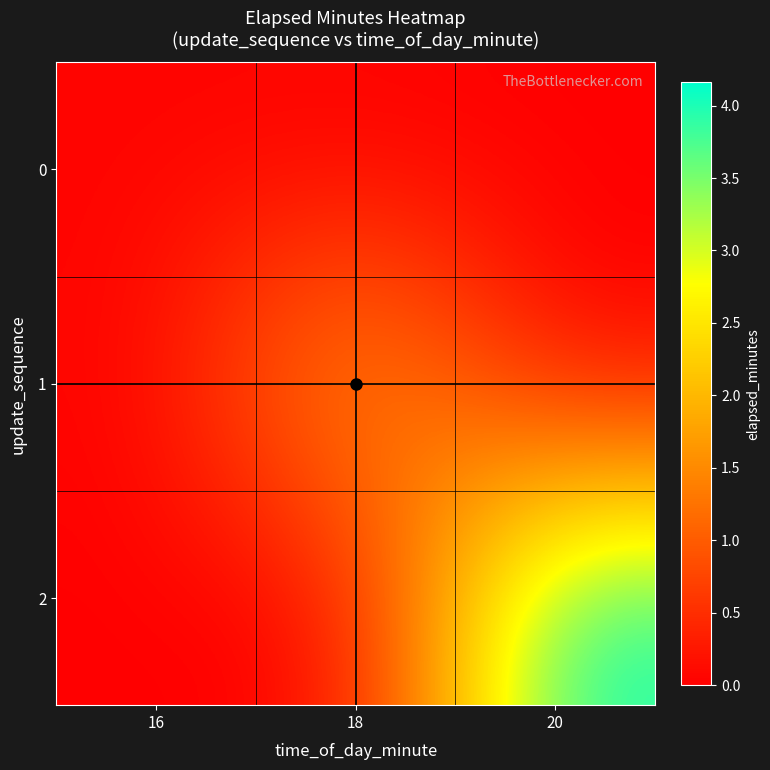

Count the number of categories in the chart.

3